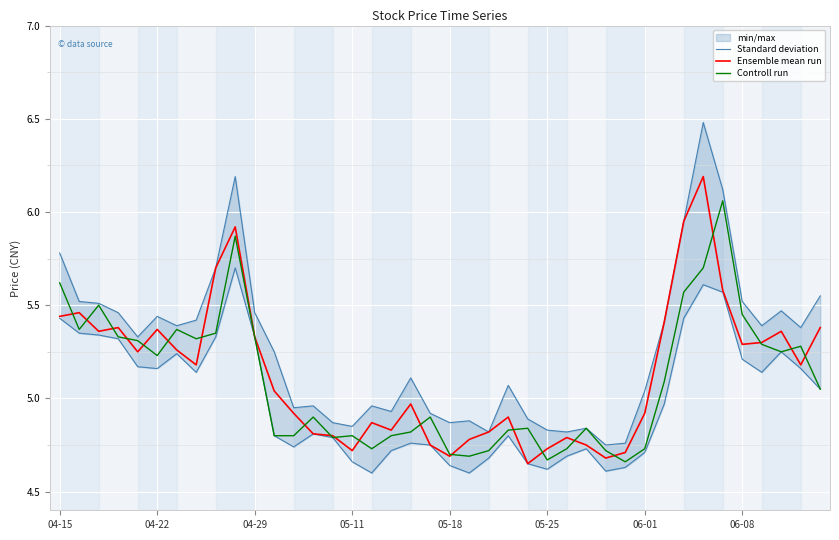

Is it true that Ensemble mean run equals 8.1 at 29?

False